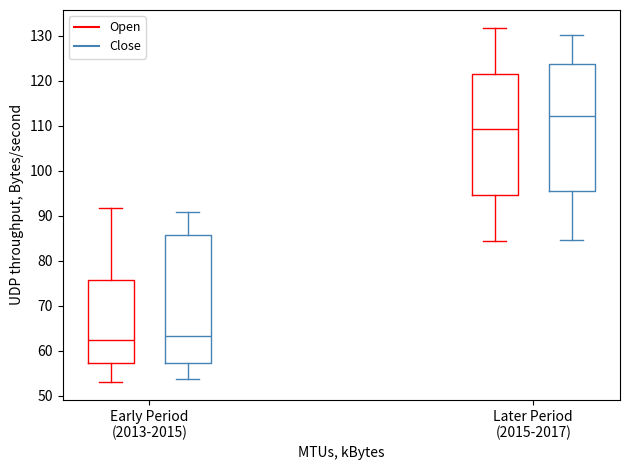

Reading left to right, read every box against the y-axis: the position of its median line, the range the box covers, and the ends of its whiskers. The values are not printed on the chart, so give them approximately, as read against the axis.

Early Period (2013-2015) (Open): median 62, box 57 to 76, whiskers 53 to 92
Early Period (2013-2015) (Close): median 63, box 57 to 86, whiskers 54 to 91
Later Period (2015-2017) (Open): median 109, box 95 to 121, whiskers 84 to 132
Later Period (2015-2017) (Close): median 112, box 95 to 124, whiskers 85 to 130